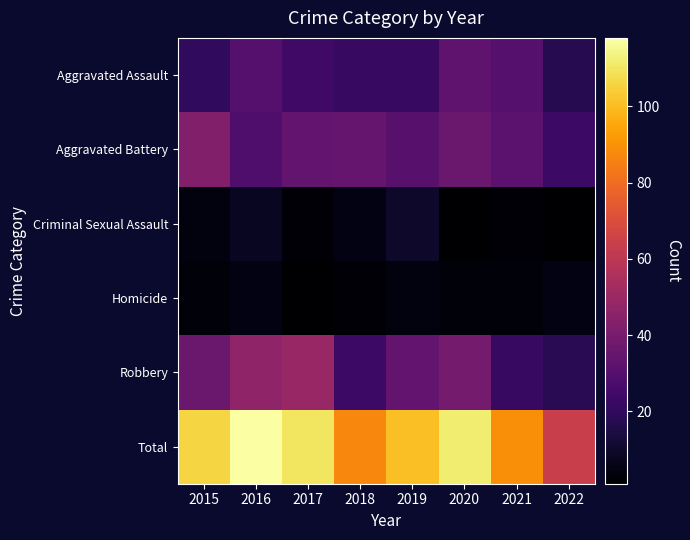

Reading left to right, list all the values displayed in this chart.

Aggravated Assault: 2015=20	2016=30	2017=24	2018=22	2019=22	2020=33	2021=30	2022=17
Aggravated Battery: 2015=43	2016=28	2017=34	2018=35	2019=31	2020=36	2021=32	2022=23
Criminal Sexual Assault: 2015=4	2016=8	2017=2	2018=5	2019=10	2020=1	2021=2	2022=1
Homicide: 2015=3	2016=5	2017=1	2018=2	2019=4	2020=3	2021=3	2022=5
Robbery: 2015=36	2016=47	2017=49	2018=23	2019=34	2020=39	2021=22	2022=18
Total: 2015=106	2016=118	2017=110	2018=87	2019=101	2020=112	2021=89	2022=64